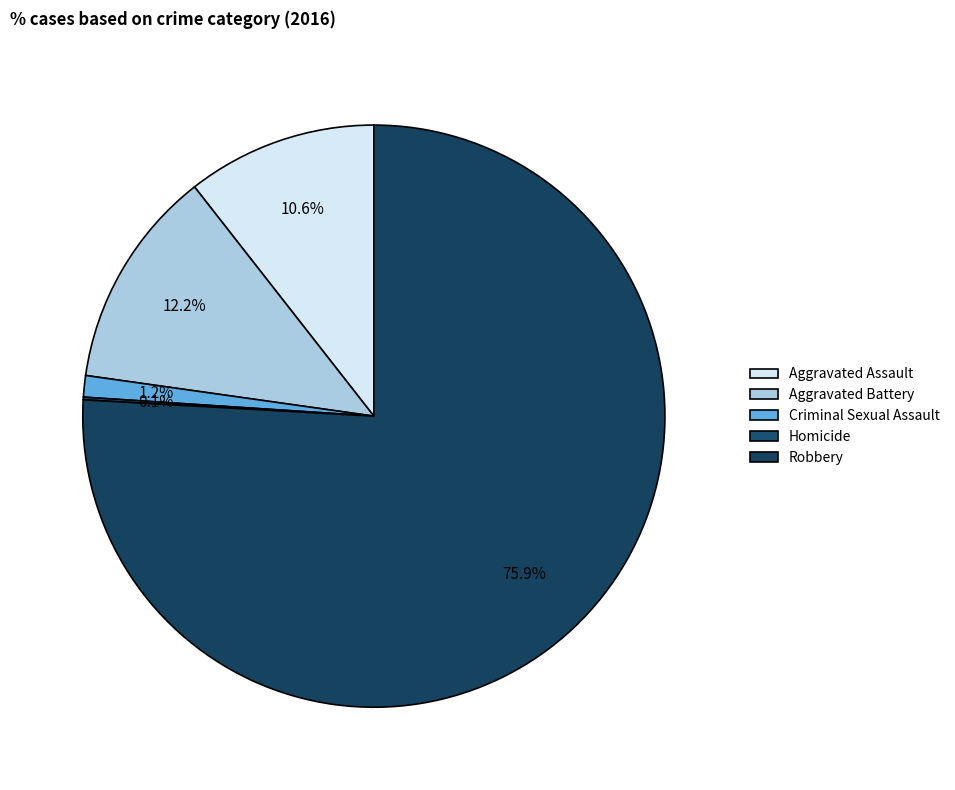

Do Homicide and Robbery together represent more than half of the pie?

Yes